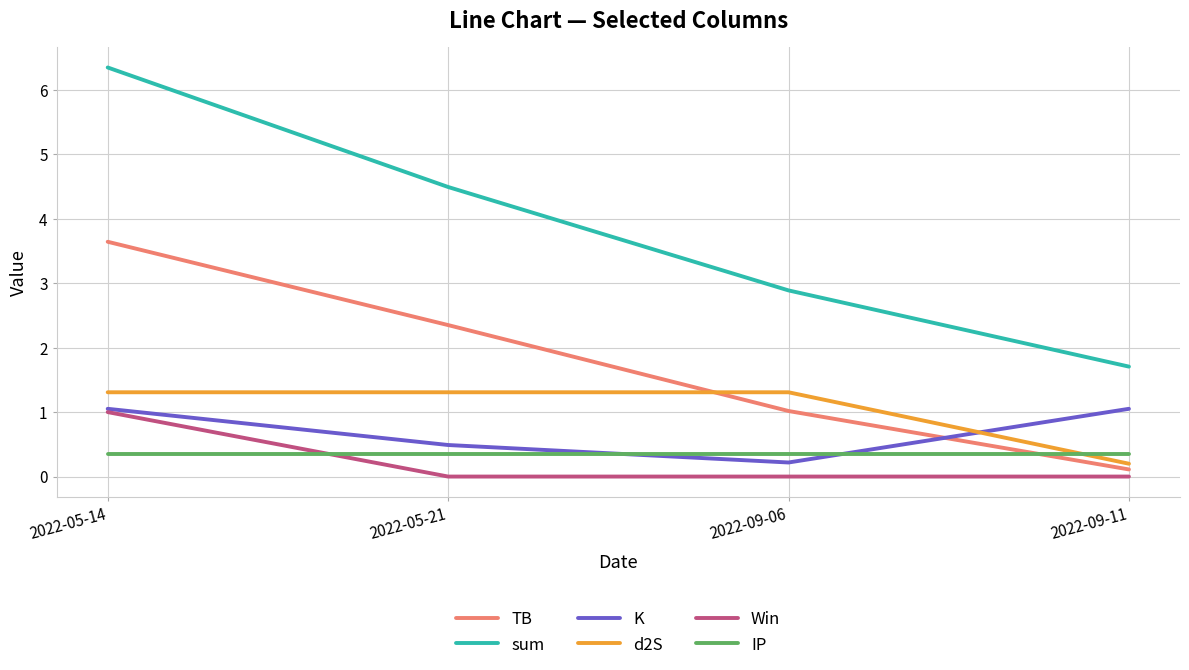

What is the difference between the maximum and minimum values in the TB series?

3.5